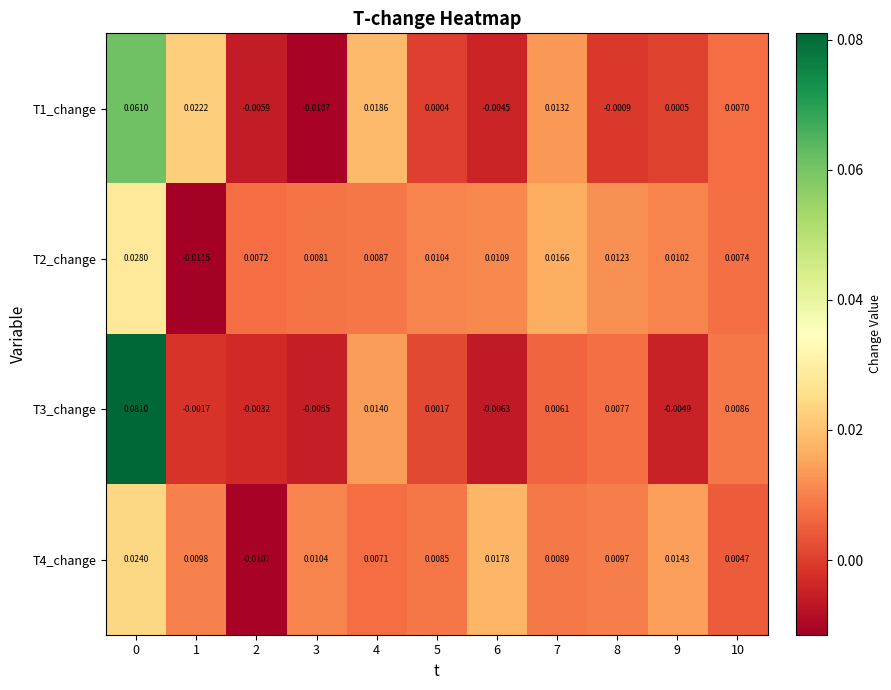

At which category does the chart reach its minimum across all series?

1